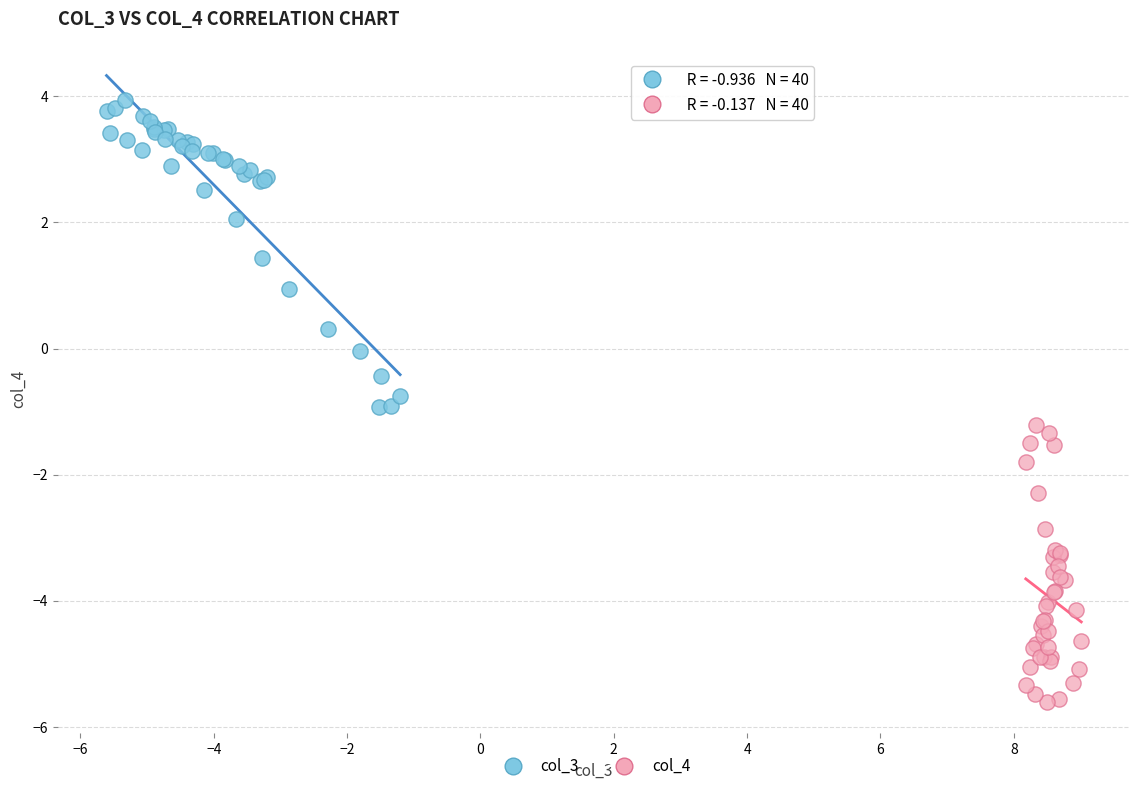

Which series contains the highest Y value?

col_3